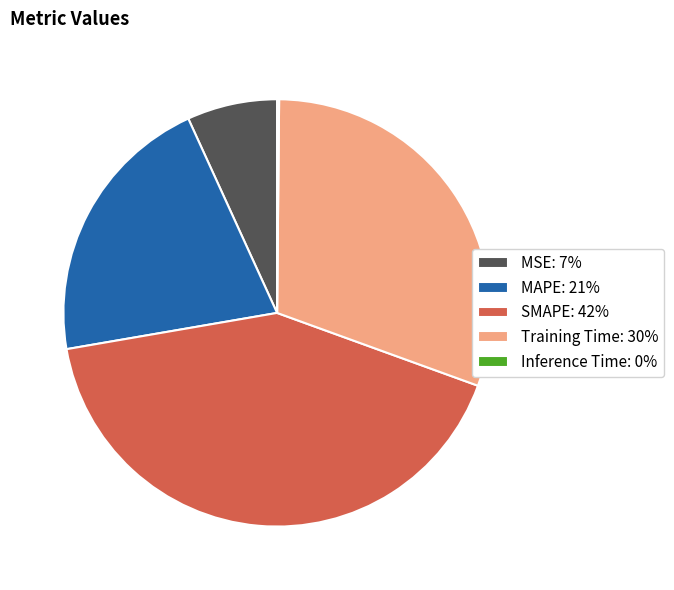

Is the sum of MAPE: 21% and MSE: 7% greater than half?

No